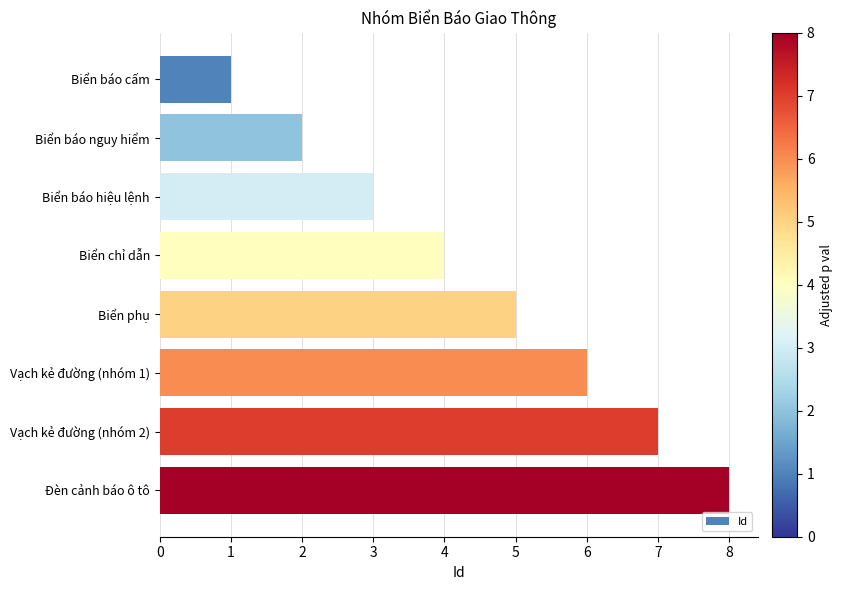

What position from the top is Biển báo cấm?

1